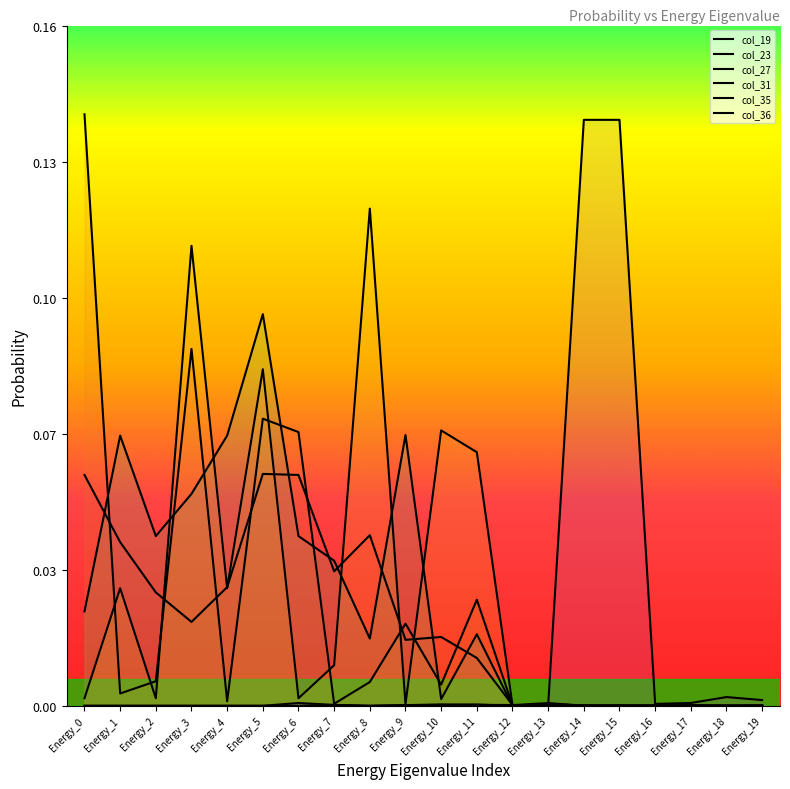

True or false: col_35 has a value of 0.0 at Energy_4.

True